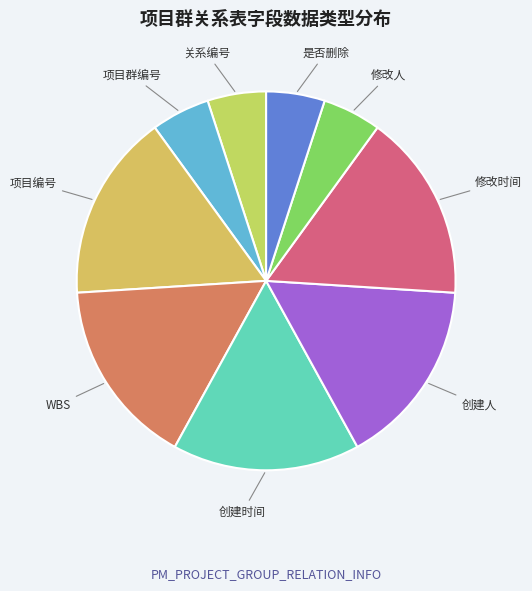

Count the number of slices in the pie.

9